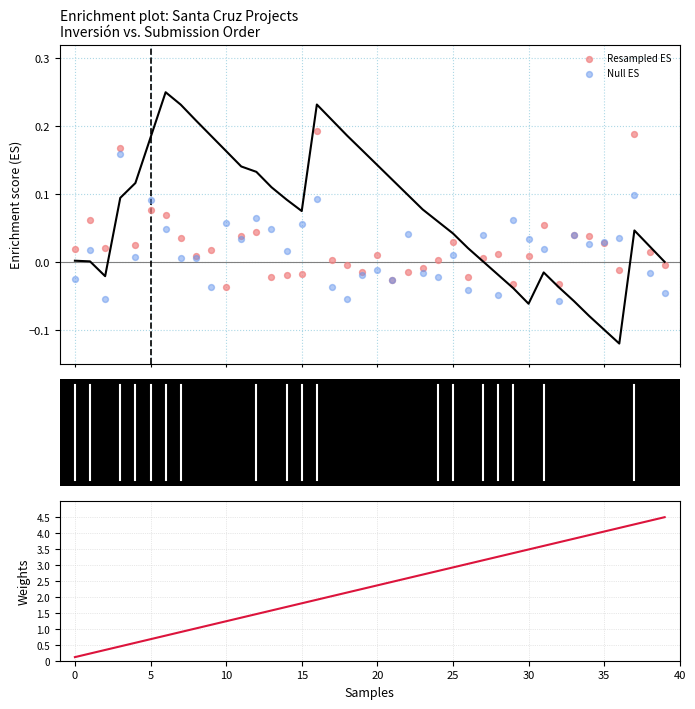

At which category is the sum across all series the highest?

37